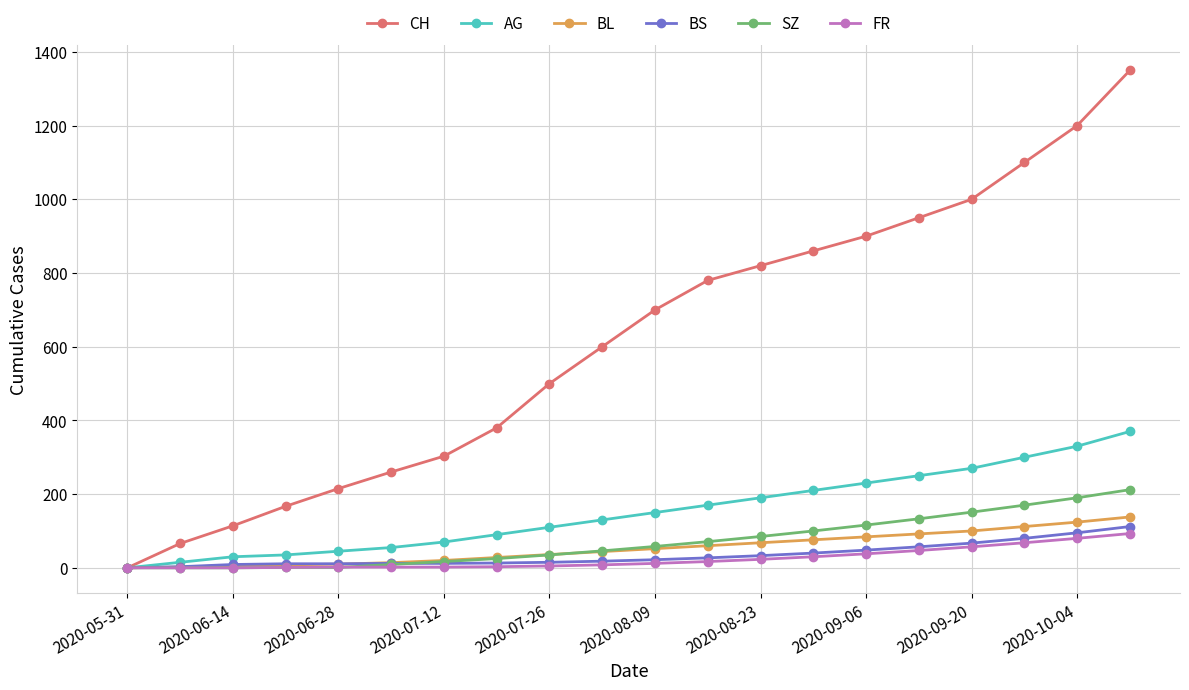

What is the average value of the BS series?

34